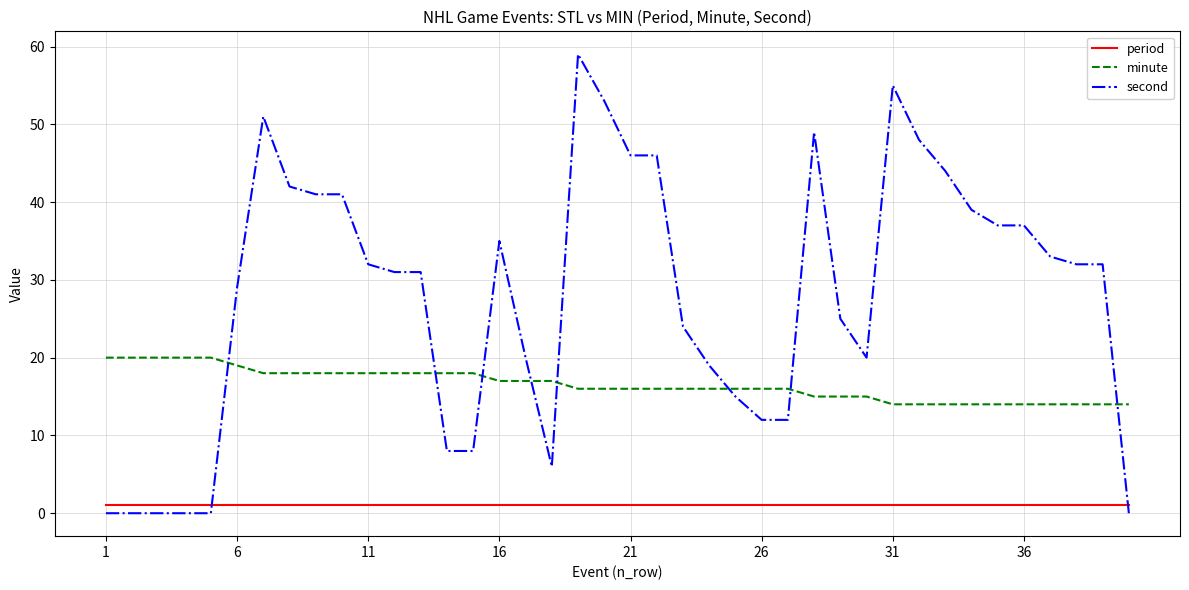

Which series has the largest total across all categories?

second